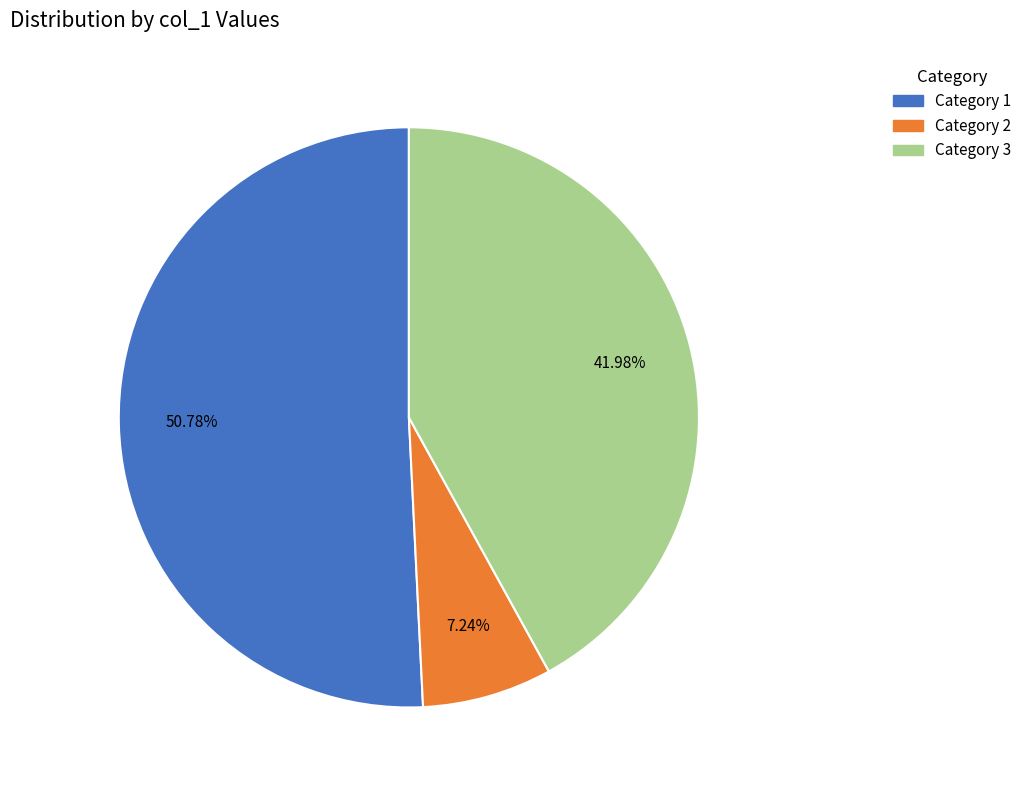

Is there any slice that represents more than half of the pie?

Yes